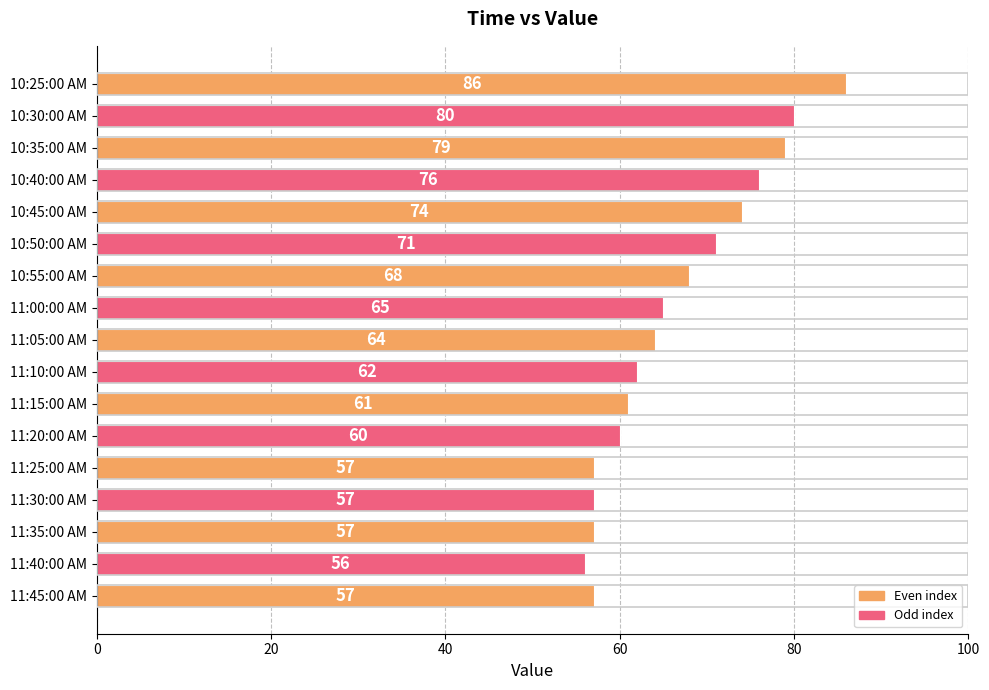

How many series are shown in this chart?

1